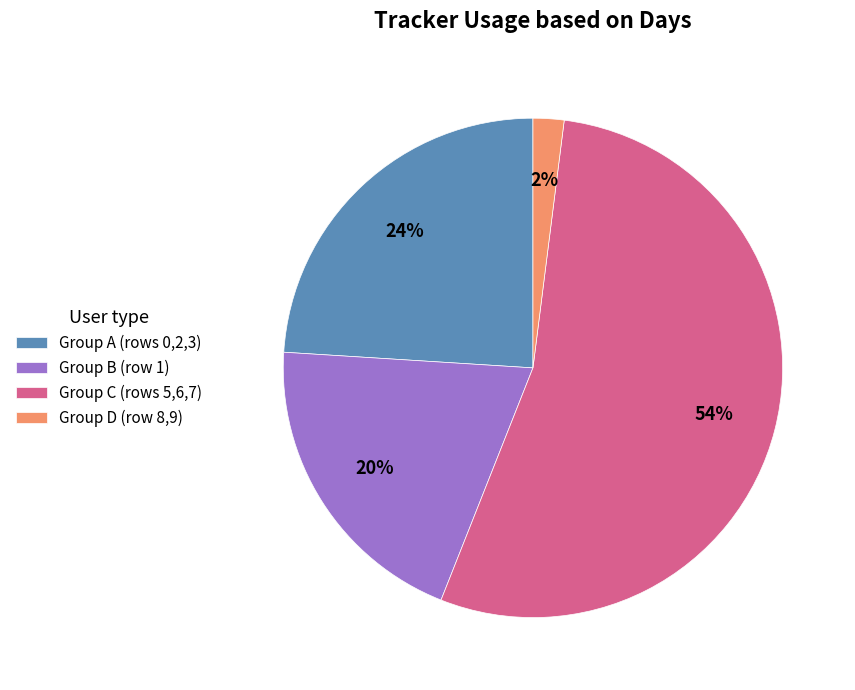

Is it true that Group D (row 8,9) is 2% of the pie?

True